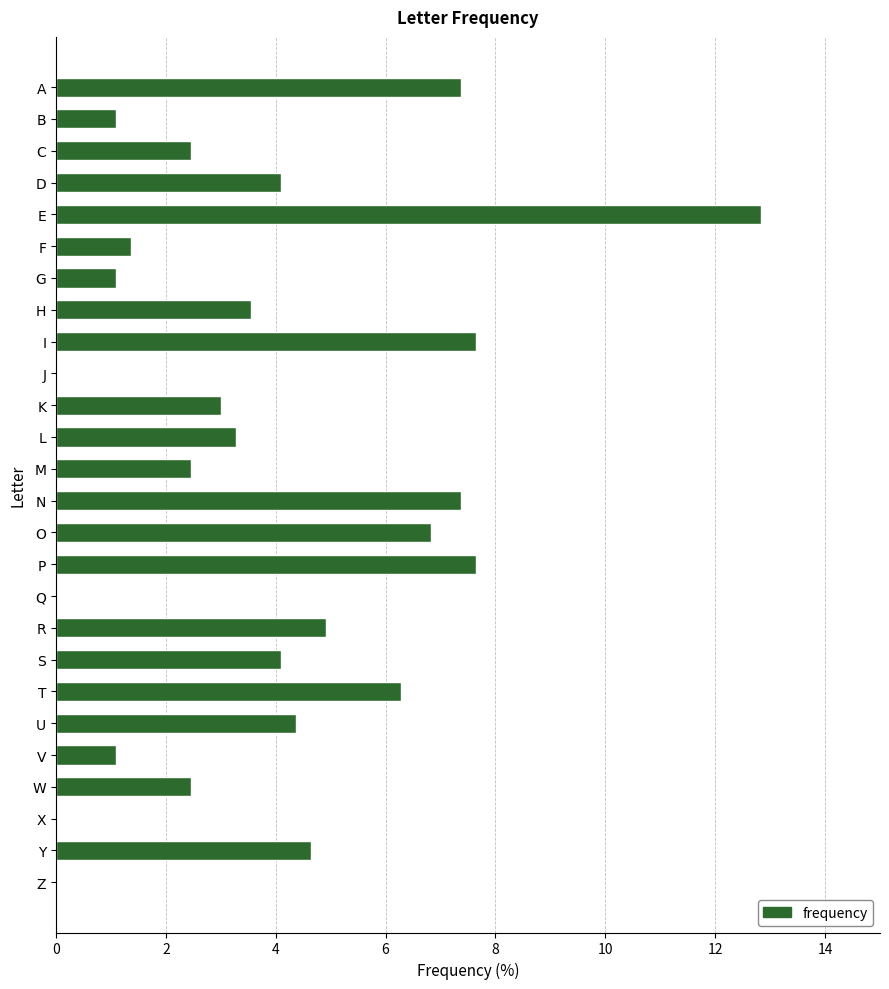

What is the approximate value at E?

12.8